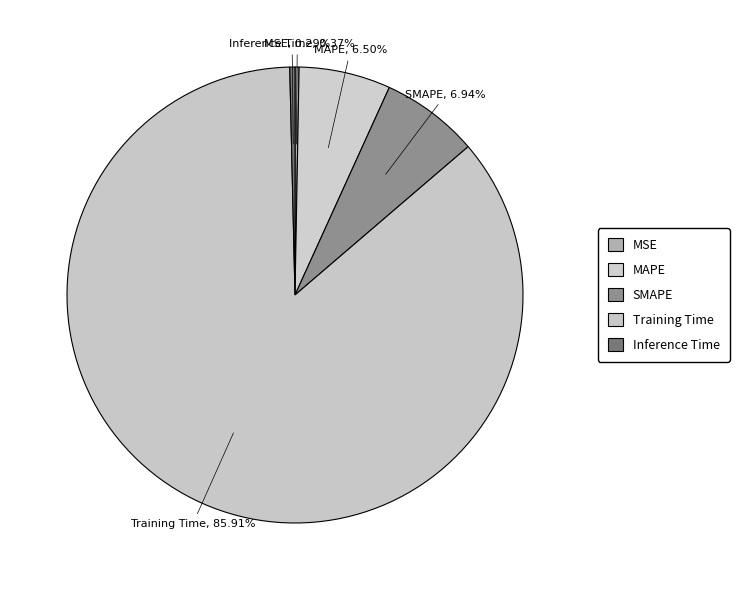

Count the number of slices in the pie.

5